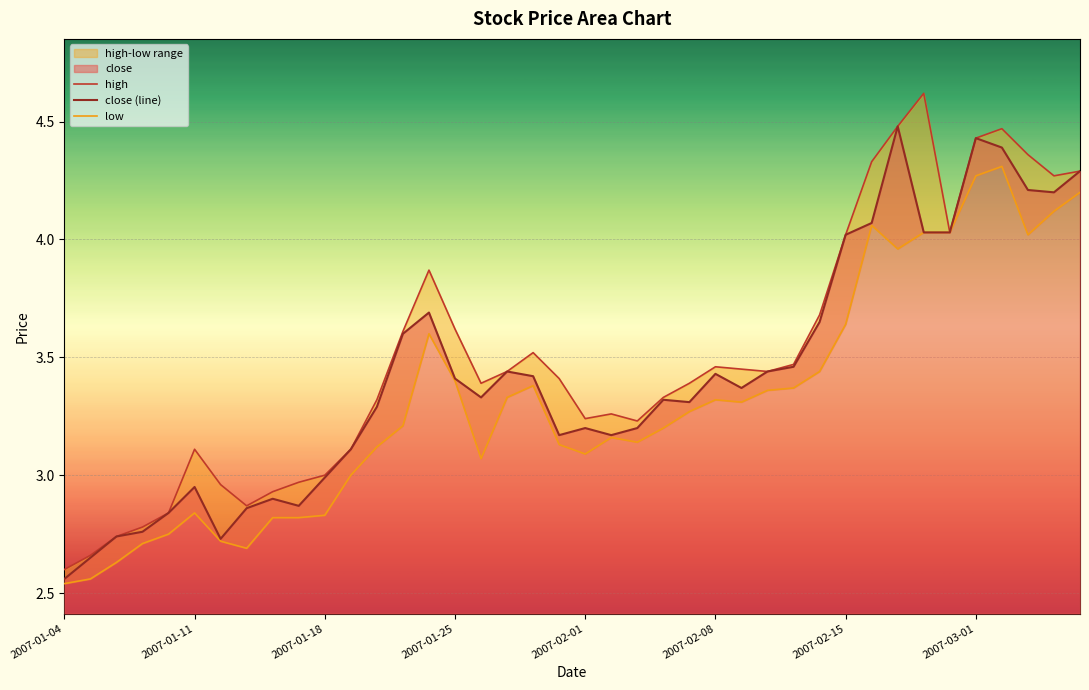

Is it true that close equals 4.0 at 2007-02-15?

True